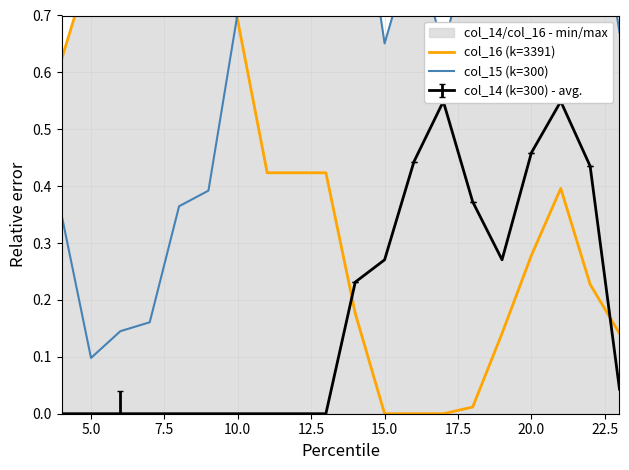

Which label corresponds to the smallest value in the chart?

15.0